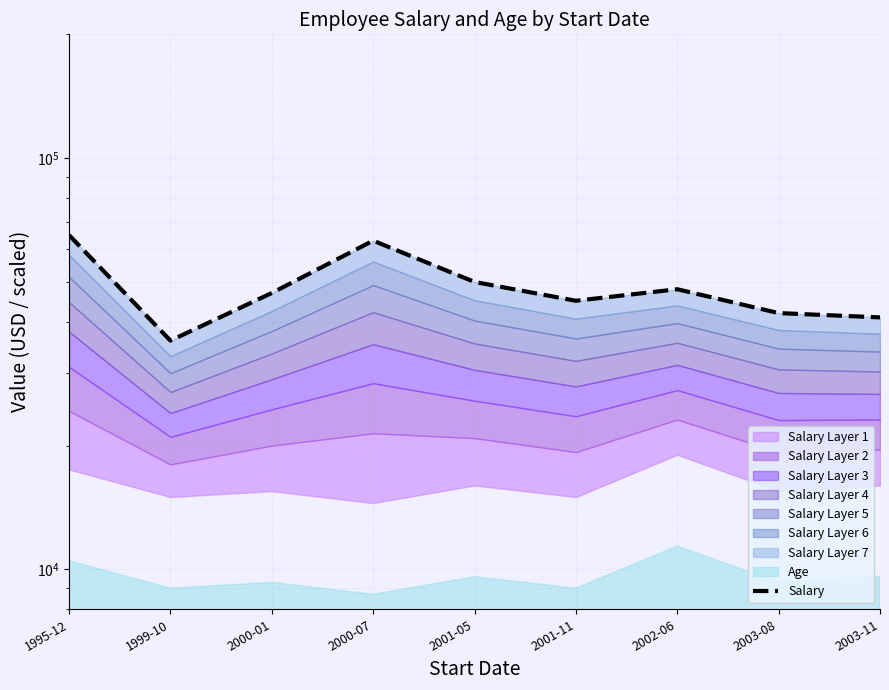

How many lines are shown in the chart?

1